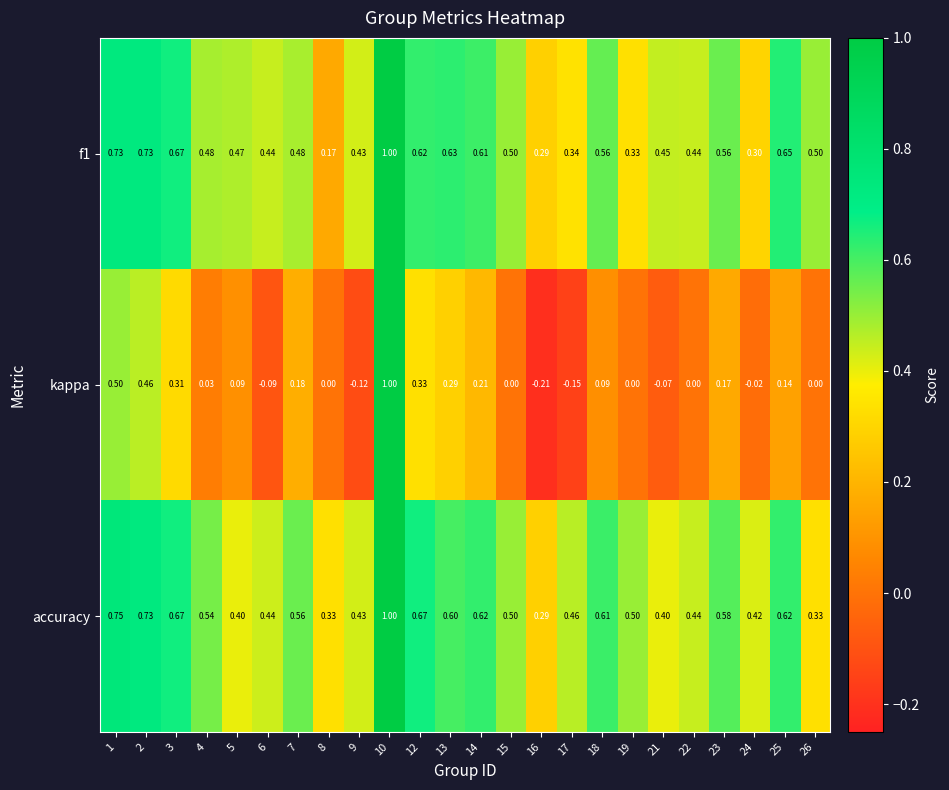

Is the value of accuracy at 14 greater than the value of f1 at 13?

No